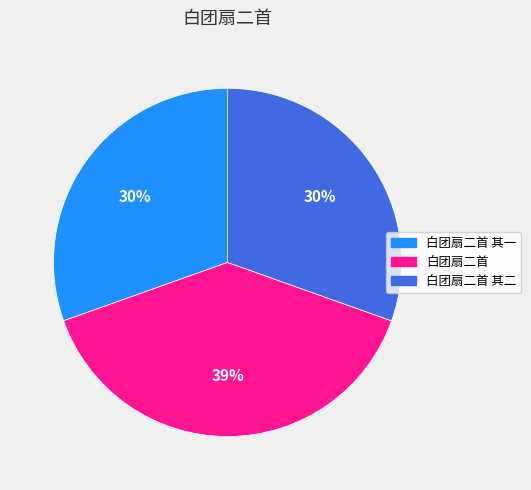

Which has a higher value, 白团扇二首 其二 or 白团扇二首?

白团扇二首